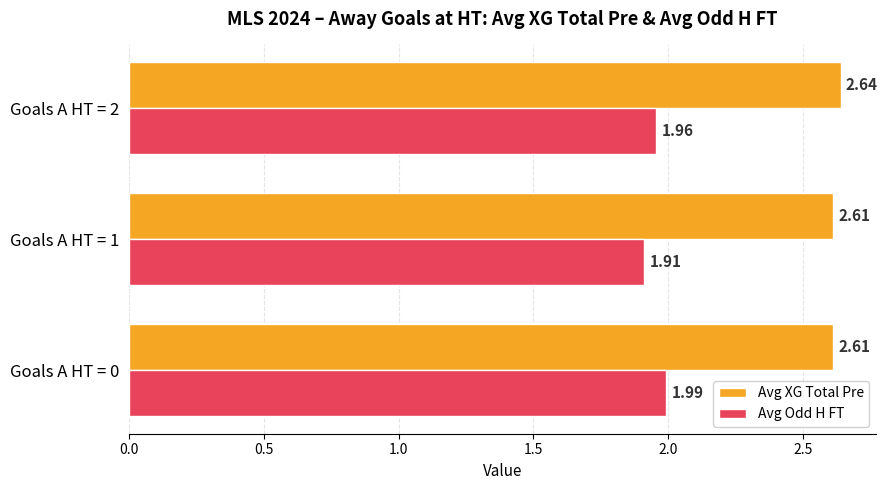

At which label is Avg Odd H FT closest to 1?

Goals A HT = 1